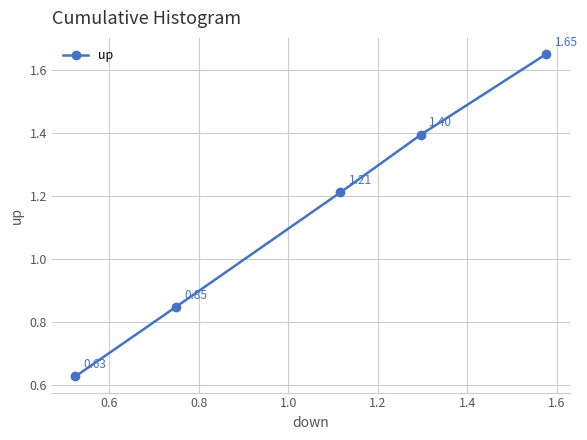

How many lines are shown in the chart?

1